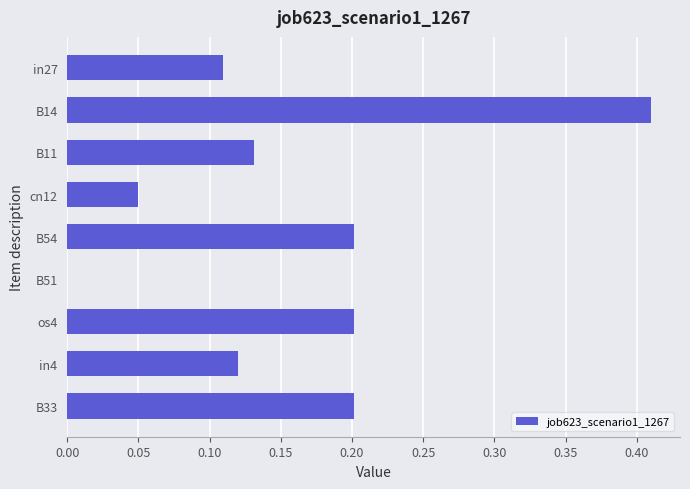

Which has a higher value, in27 or B33?

B33